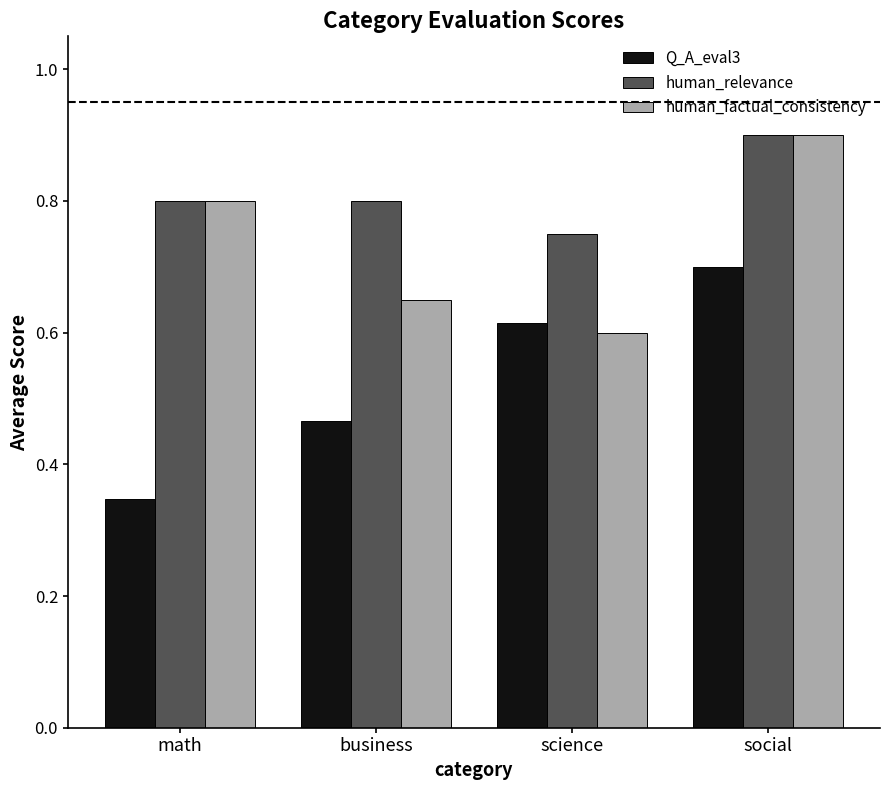

How many bars are there in total?

12